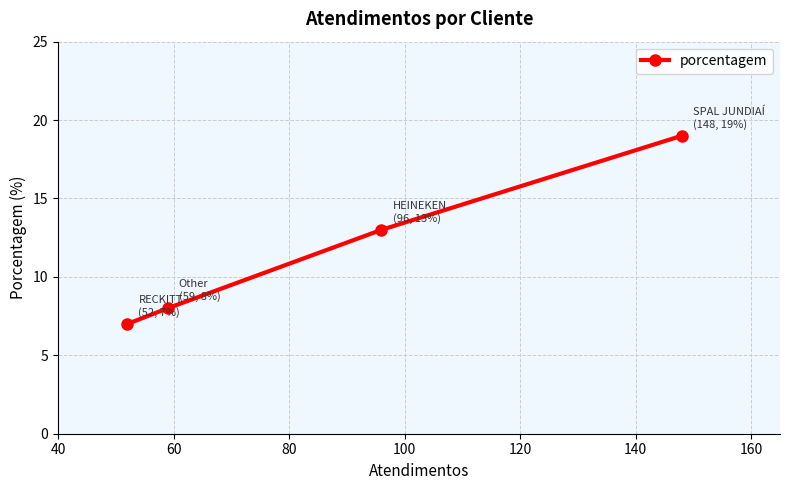

How many lines are shown in the chart?

1